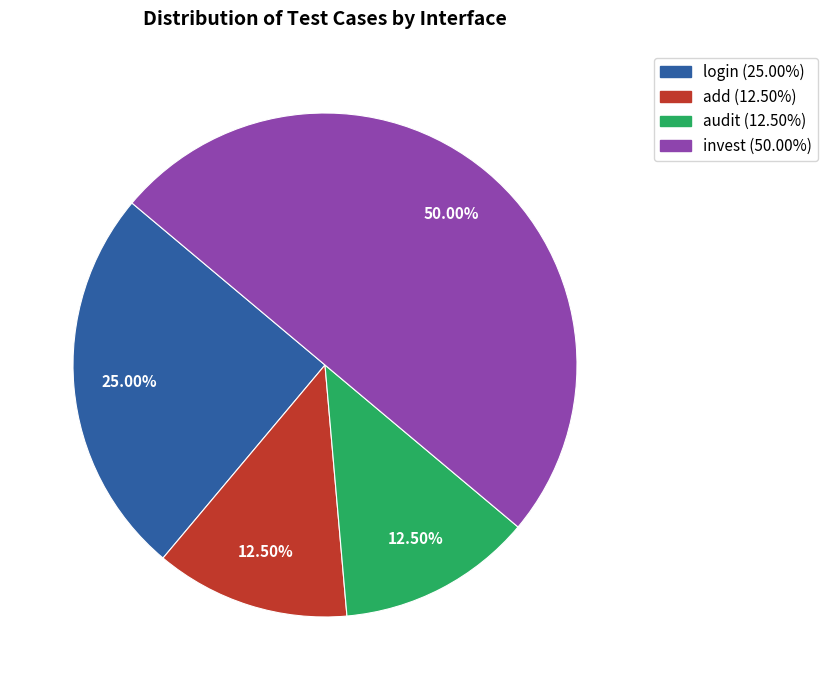

Is login the majority of the pie?

No